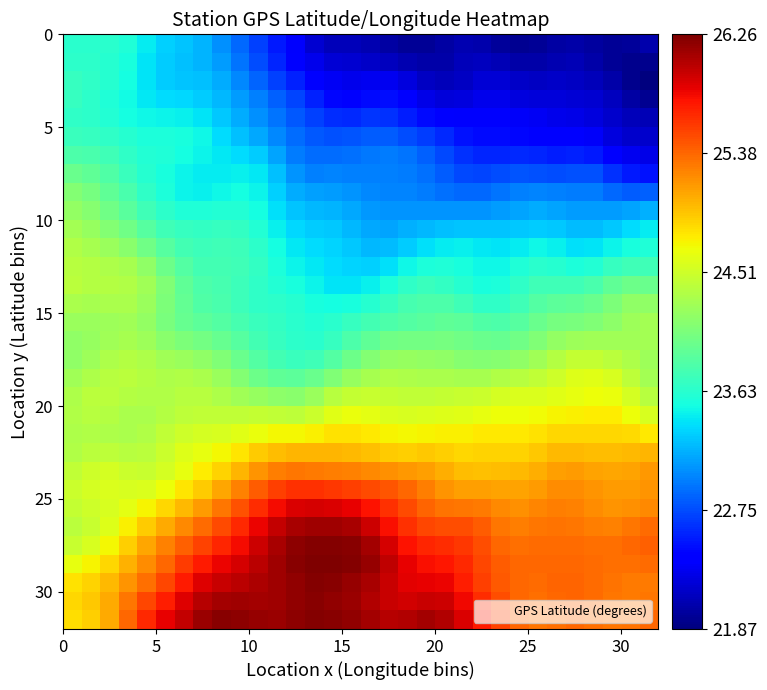

What is the greatest value displayed?

26.3